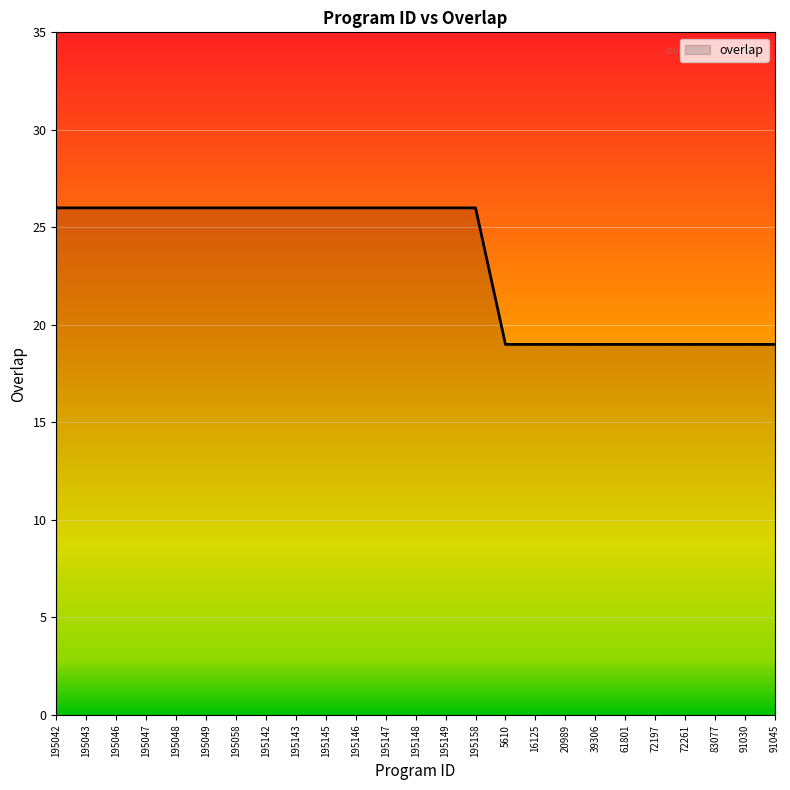

What is the difference between the maximum and minimum values?

7